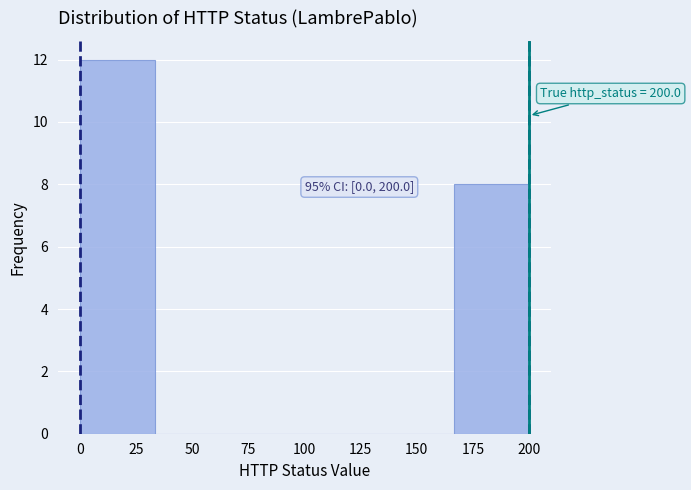

Which range on the x-axis has the tallest bar?

0 to 35